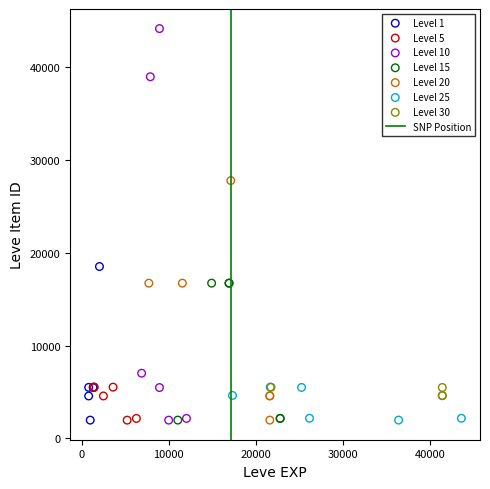

Which series has the largest Y range (max minus min)?

Level 10